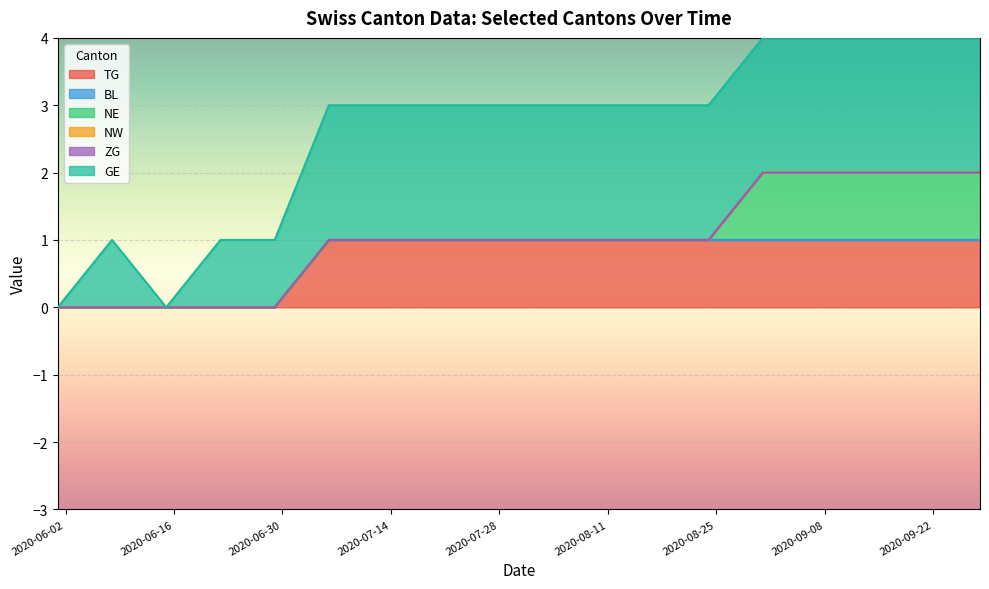

Is the value of NE at 2020-07-06 greater than the value of ZG at 2020-09-28?

No